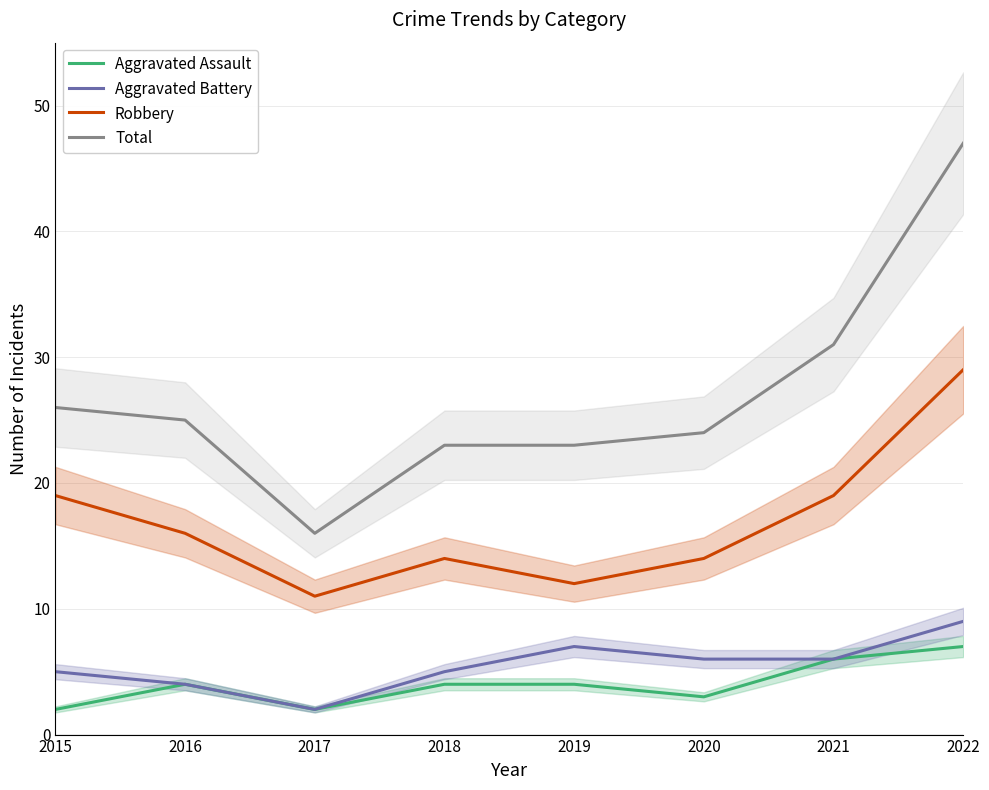

The value of Aggravated Battery at 2019 is 10. True or false?

False